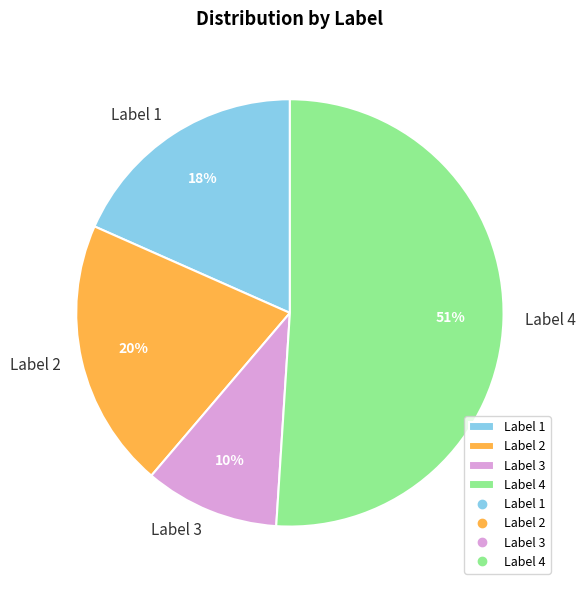

Between Label 3 and Label 1, which is larger?

Label 1